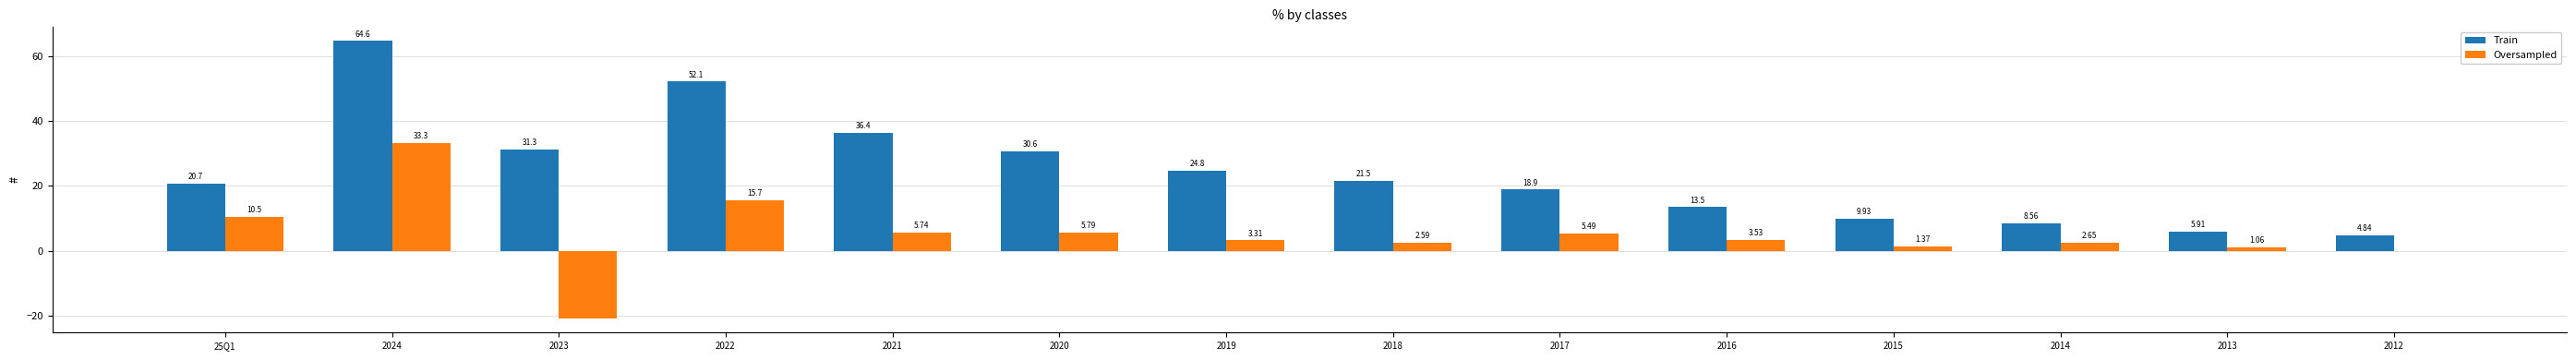

What is the total value across all series at 2013?

7.0